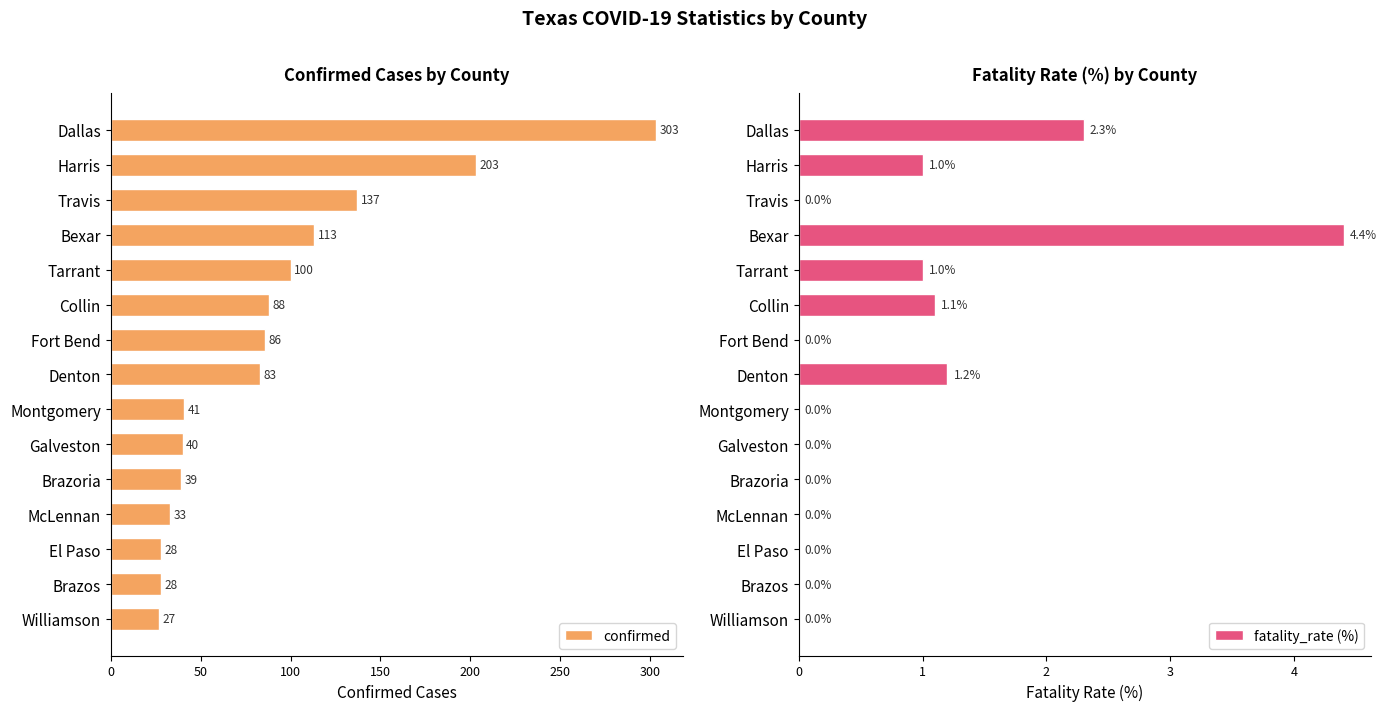

Reading right to left, extract all data points from this chart.

confirmed: 27.0	28.0	28.0	33.0	39.0	40.0	41.0	83.0	86.0	88.0	100.0	113.0	137.0	203.0	303.0
fatality_rate (%): 0.0	0.0	0.0	0.0	0.0	0.0	0.0	1.2	0.0	1.1	1.0	4.4	0.0	1.0	2.3